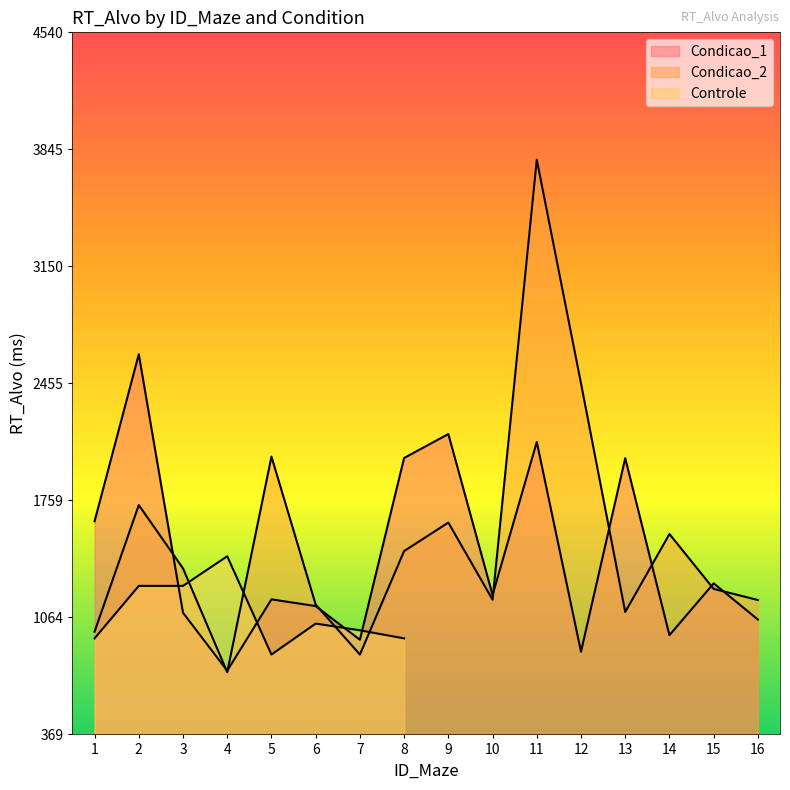

The Condicao_1 series shows 1052 at 16. True or false?

True